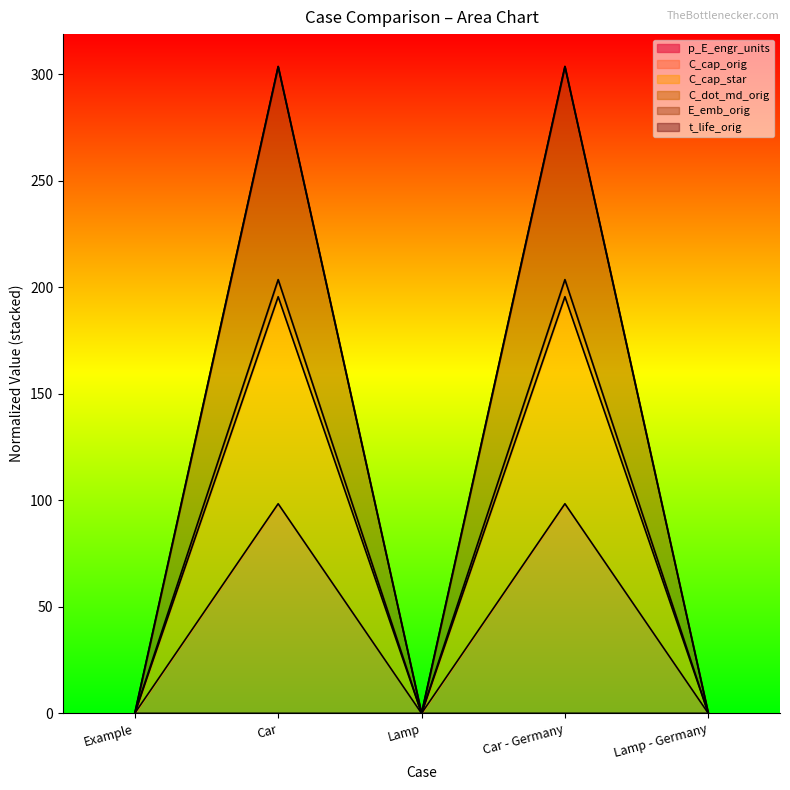

The C_cap_orig series shows 0.0 at Lamp - Germany. True or false?

True